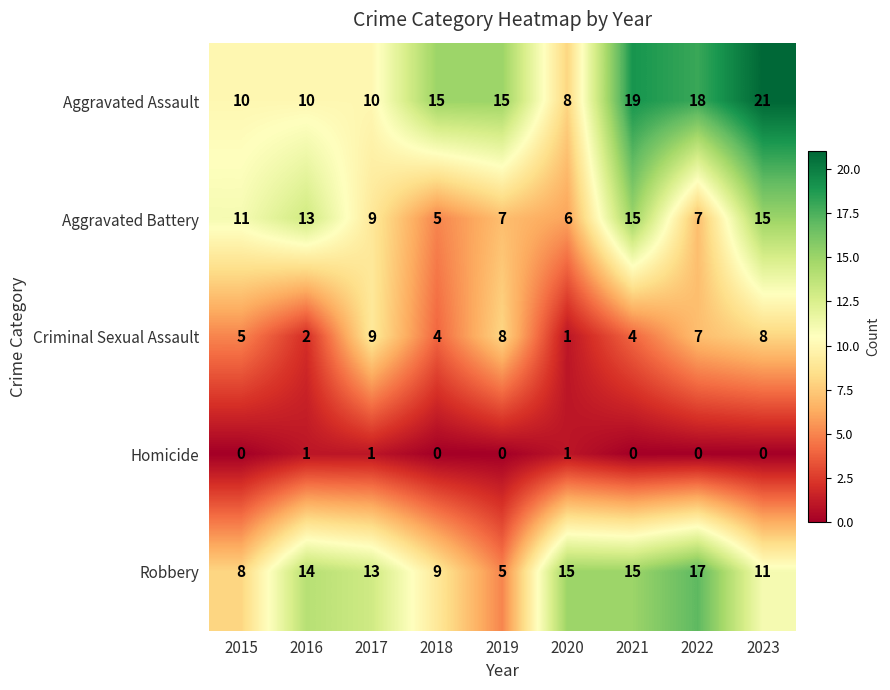

Rank the series by their maximum value, from lowest to highest.

Homicide, Criminal Sexual Assault, Aggravated Battery, Robbery, Aggravated Assault